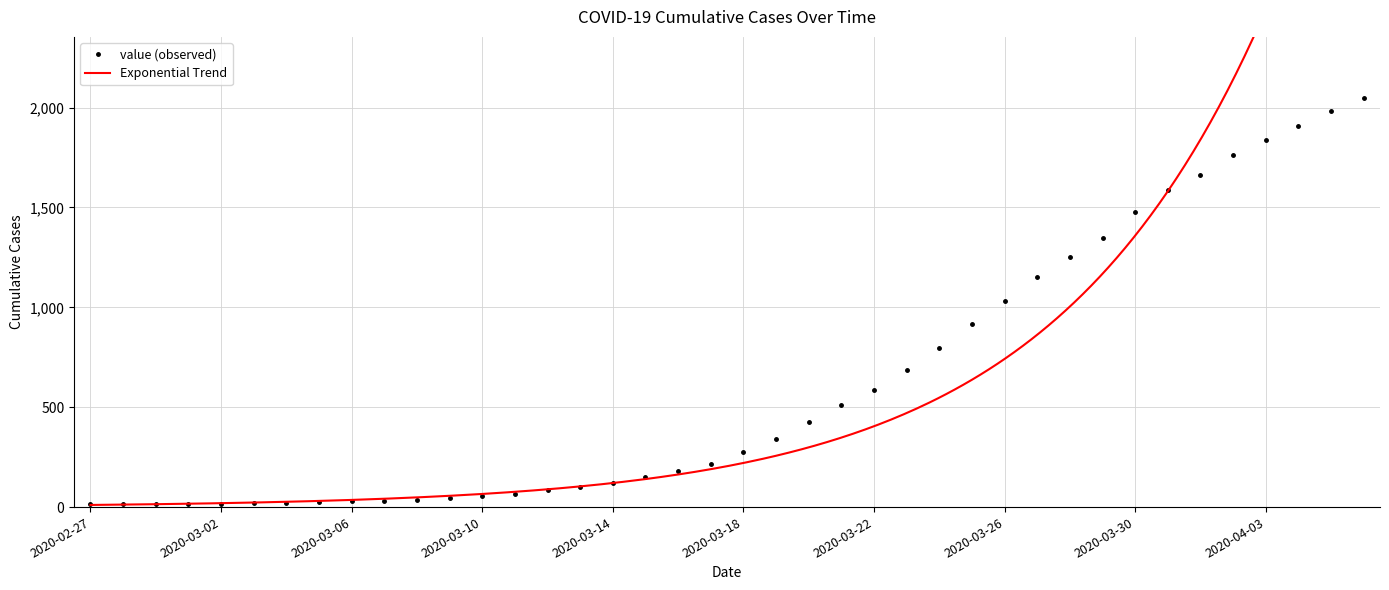

What is the label of the 9th point from the right?

2020-03-29